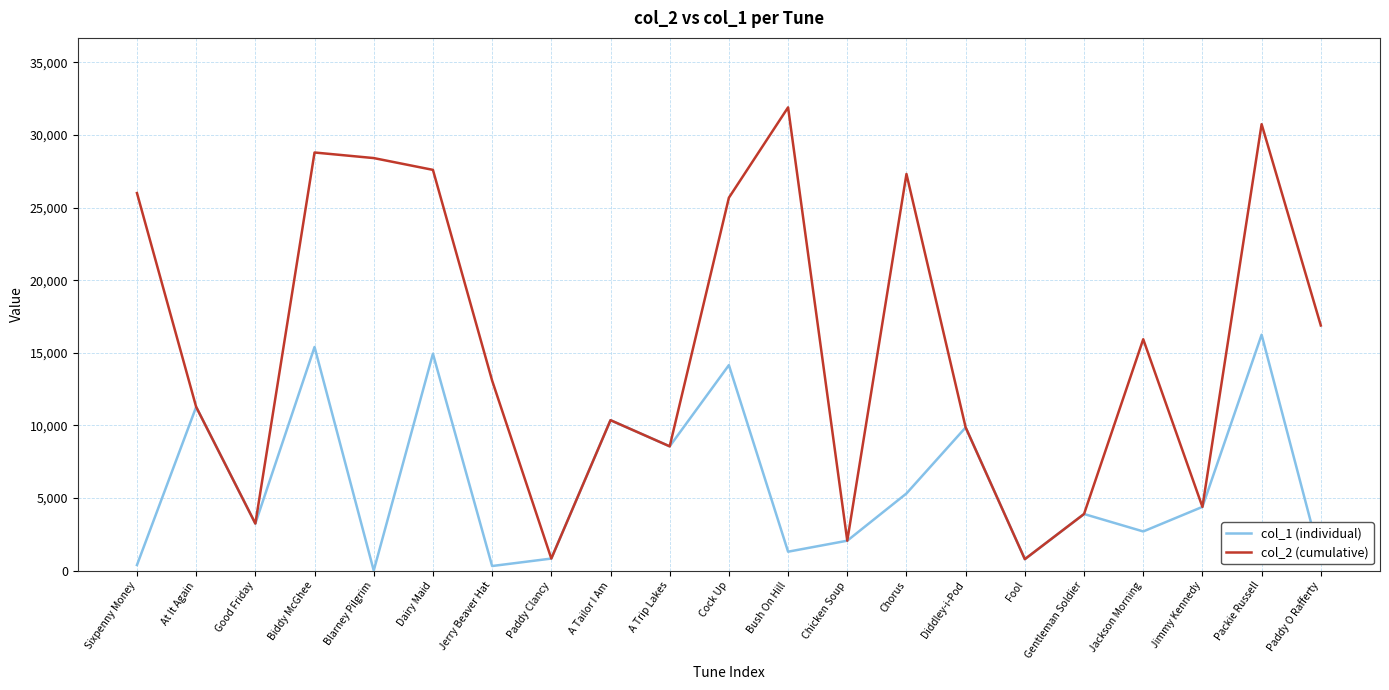

True or false: col_1 (individual) has a value of 2852 at At It Again.

False